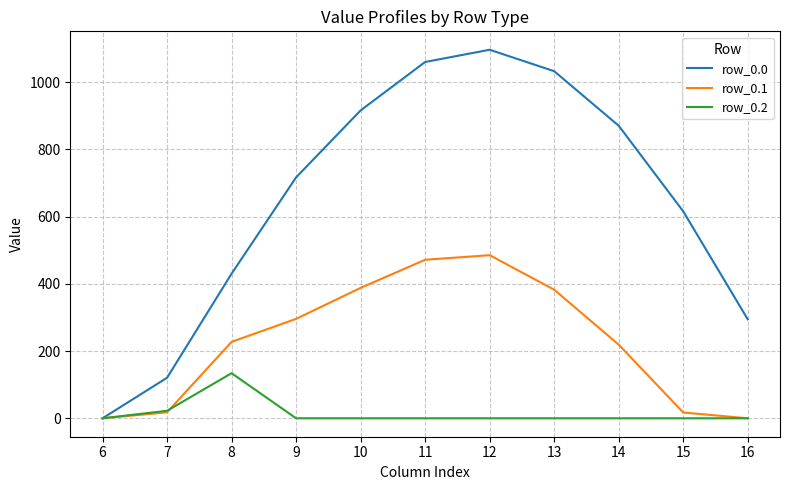

What is the greatest value displayed?

1096.7